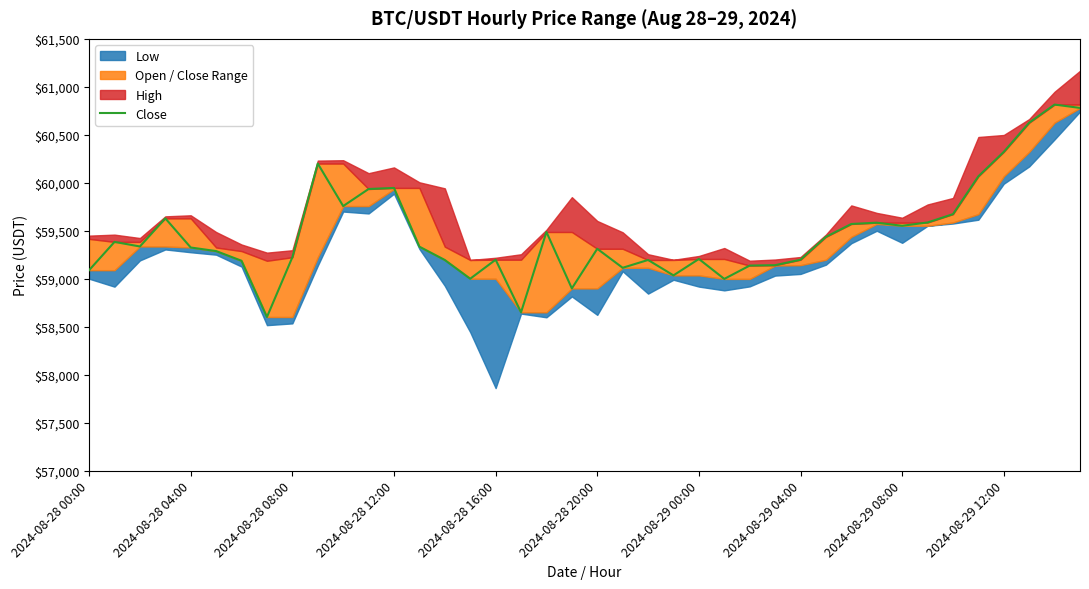

True or false: the data shows 59946.2 at 2024-08-28 12:00.

True